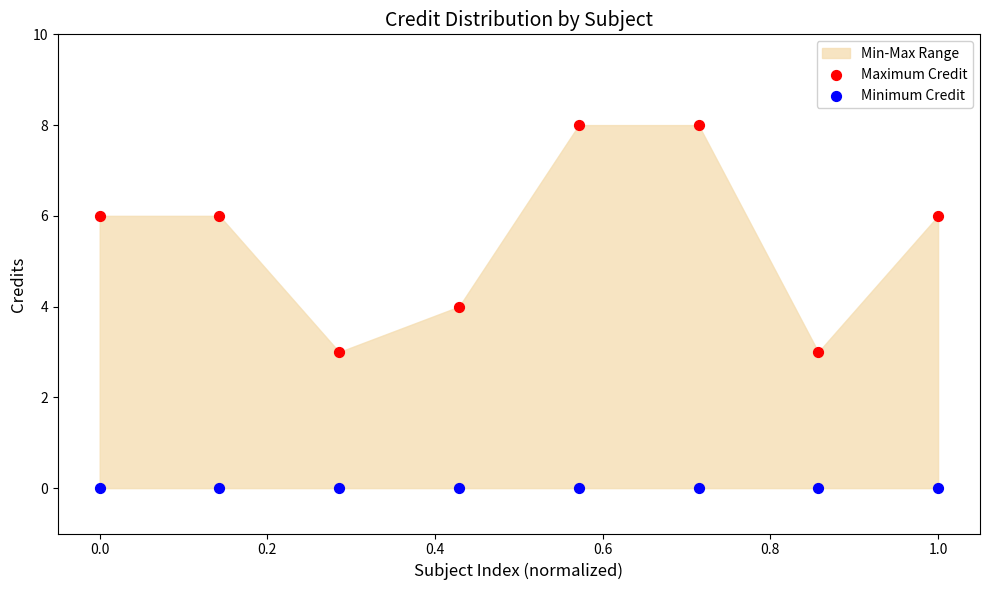

Which series reaches the minimum Y coordinate?

Minimum Credit